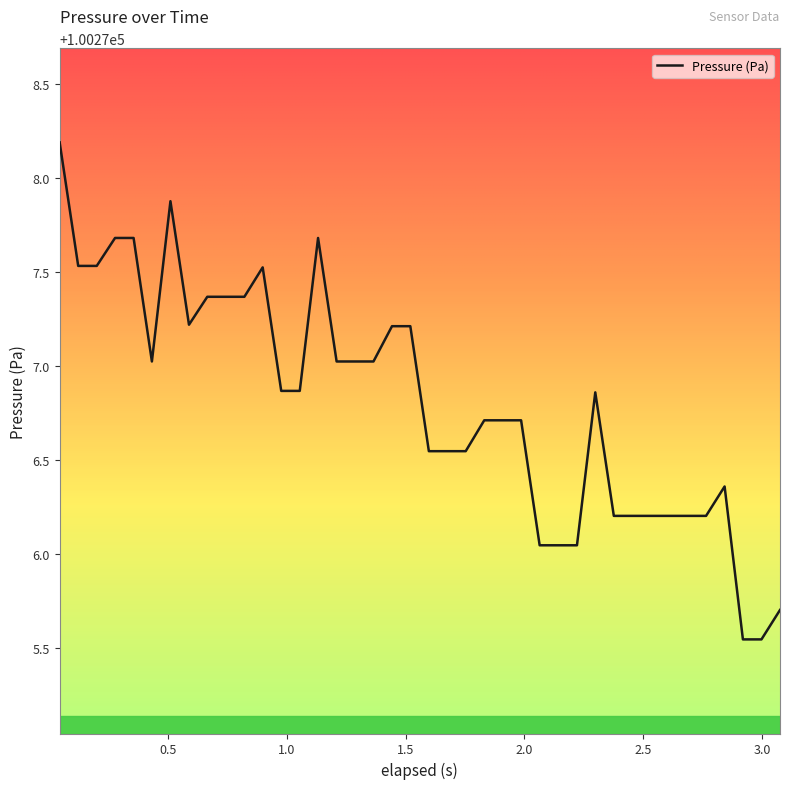

What is the greatest value displayed?

100278.2